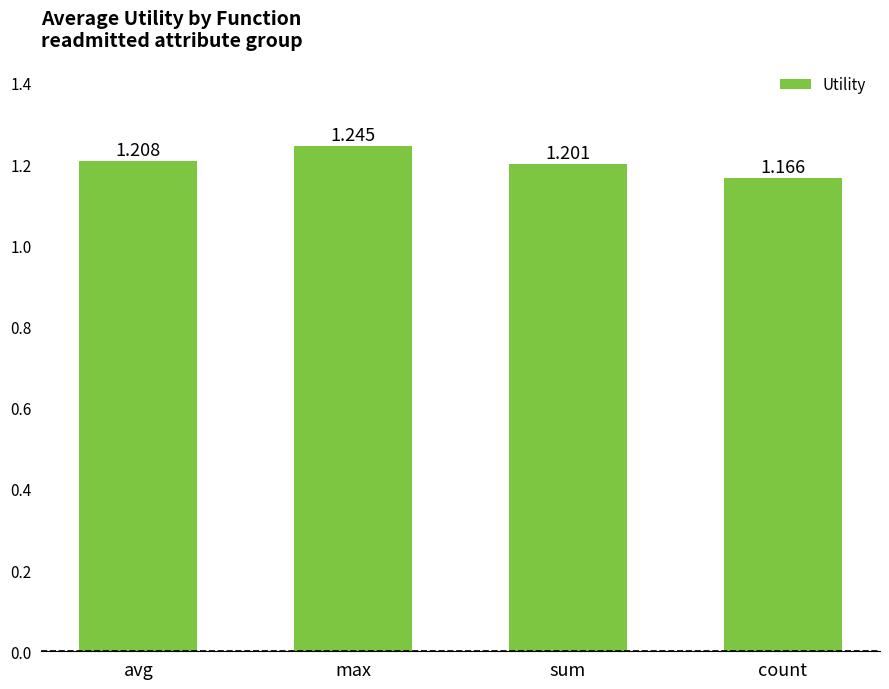

The value at avg is 1.2. True or false?

True